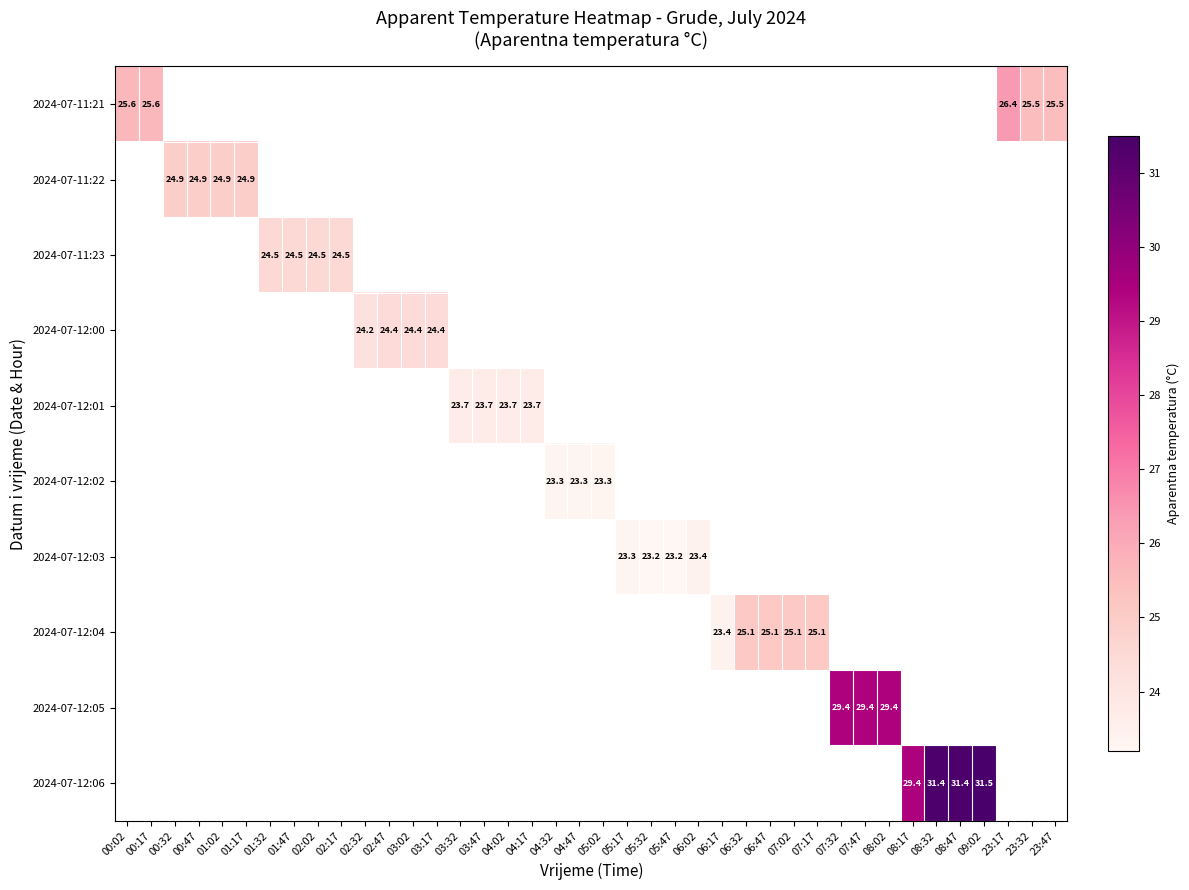

What is the greatest value displayed?

31.5